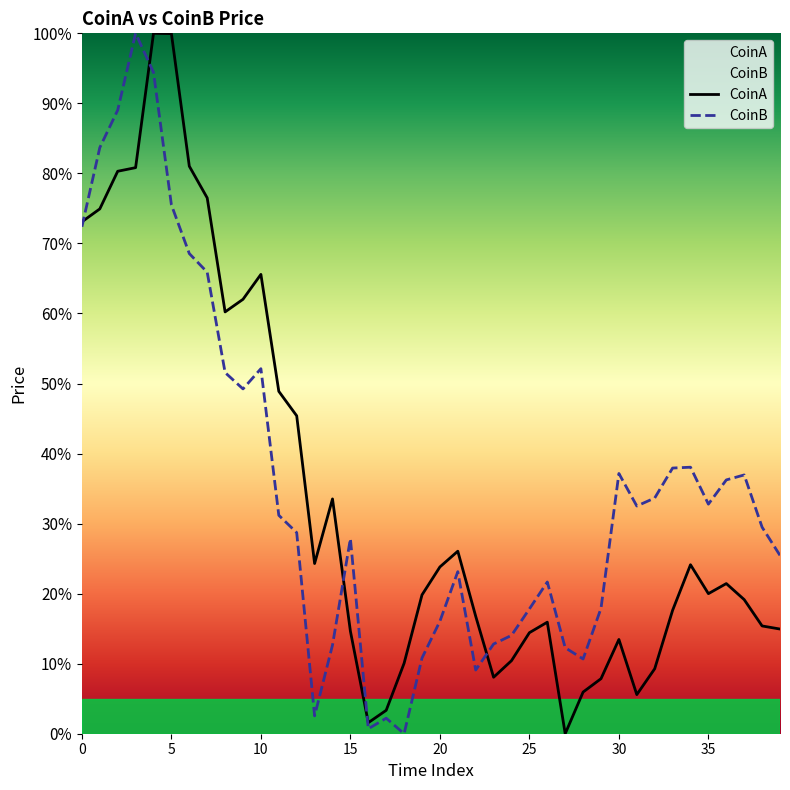

List the series in order of their overall mean, lowest first.

CoinA, CoinB